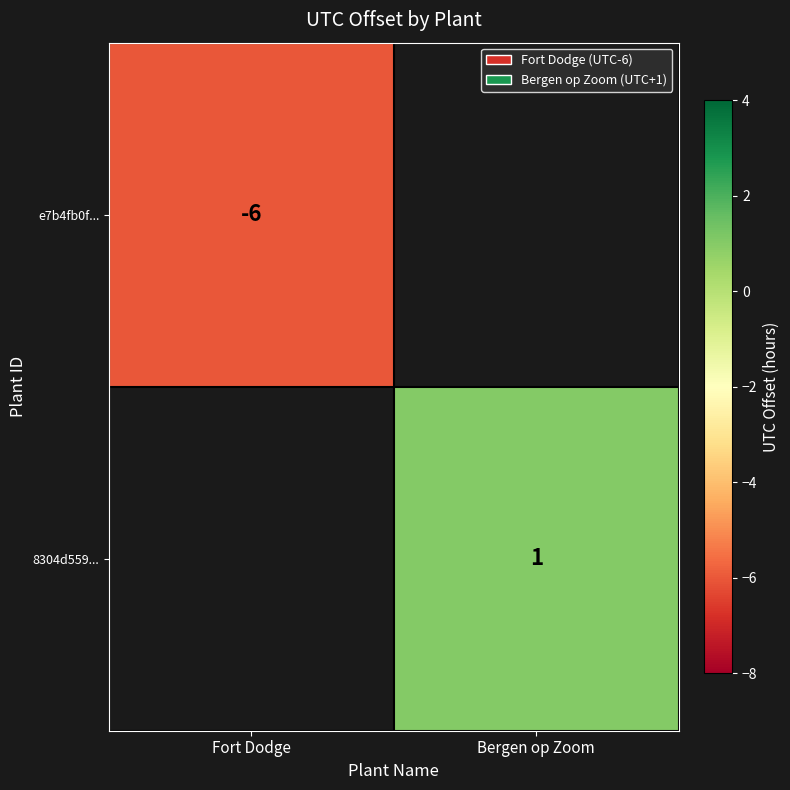

Is it true that e7b4fb0f... equals -6 at Fort Dodge?

True